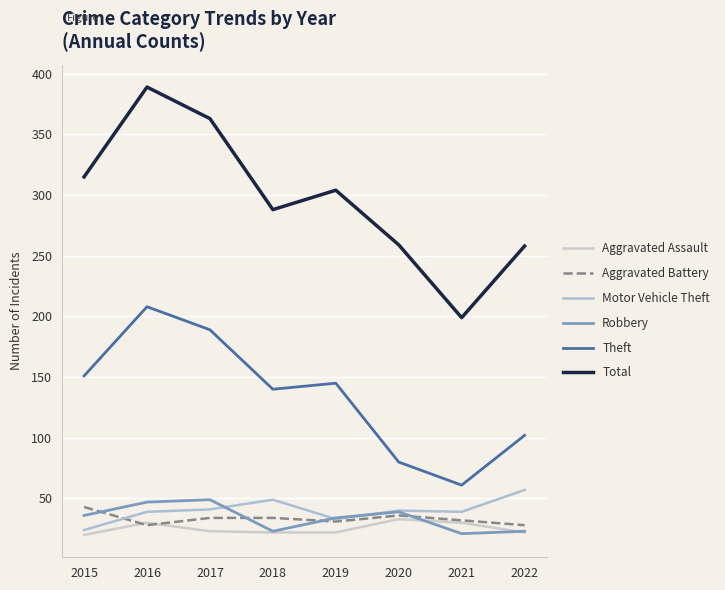

List the labels in order of Robbery value, largest first.

2017, 2016, 2020, 2015, 2019, 2018, 2022, 2021